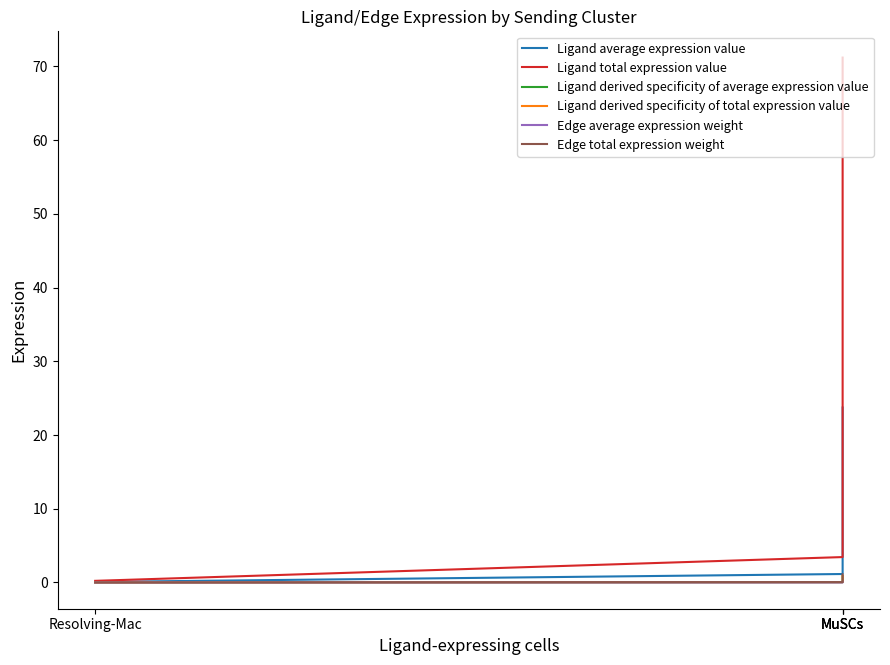

Is this an area chart (filled region under the line)?

No